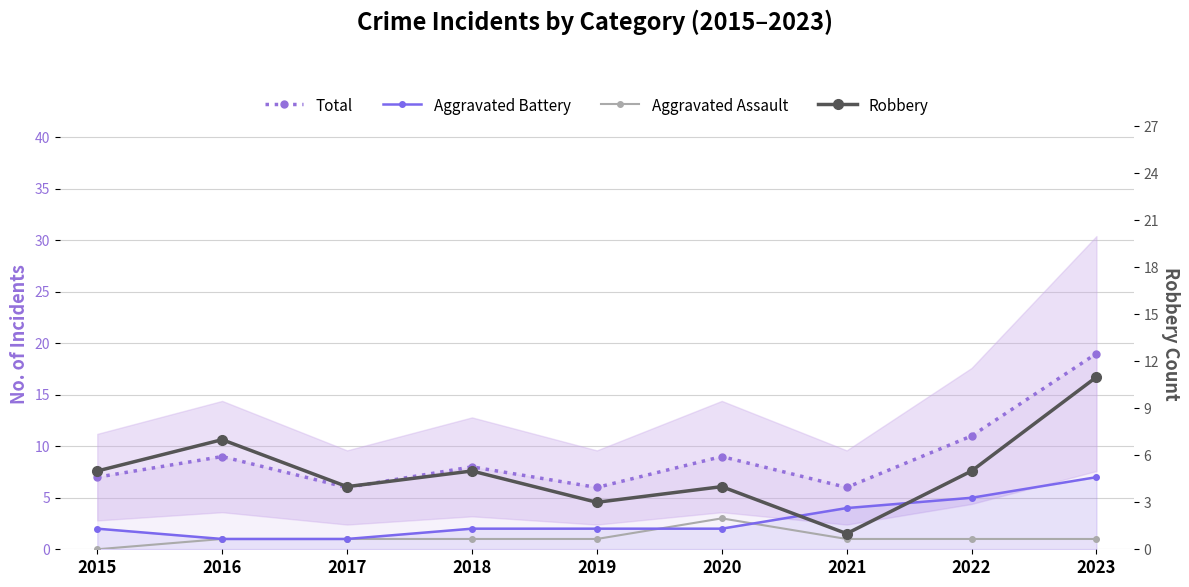

Rank the series by their average value, from highest to lowest.

Total, Robbery, Aggravated Battery, Aggravated Assault